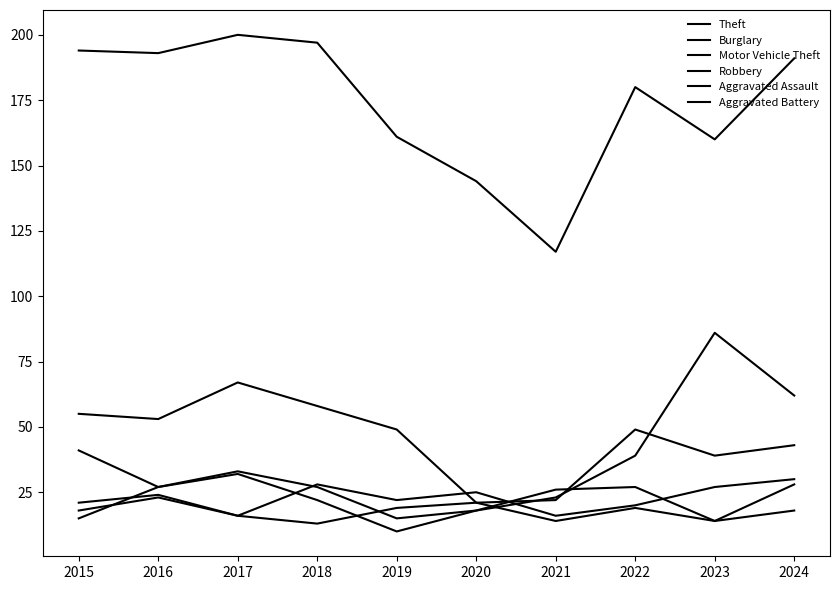

How many lines are shown in the chart?

6